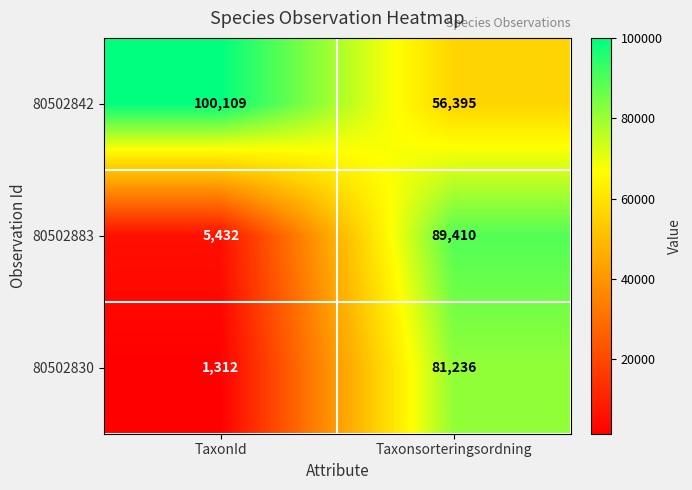

Reading left to right, what are all the values shown in this chart?

80502842: 100109	56395
80502883: 5432	89410
80502830: 1312	81236